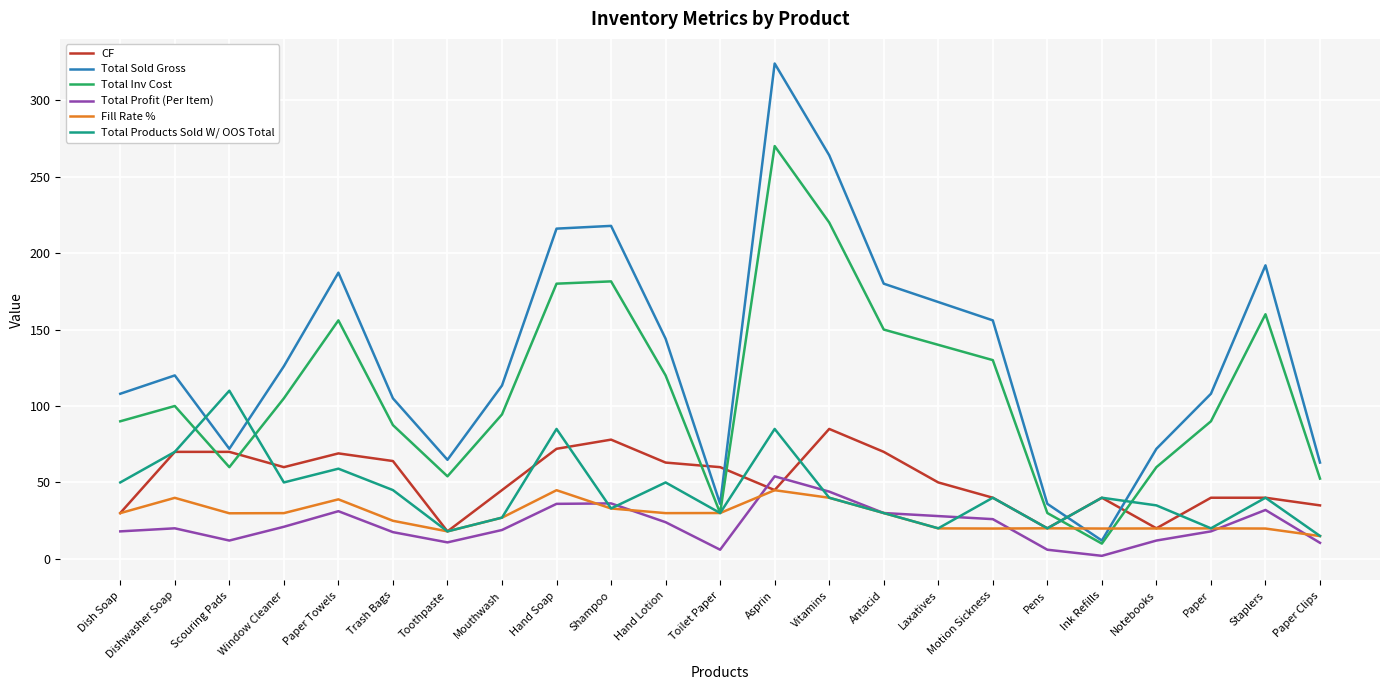

How many lines are shown in the chart?

6